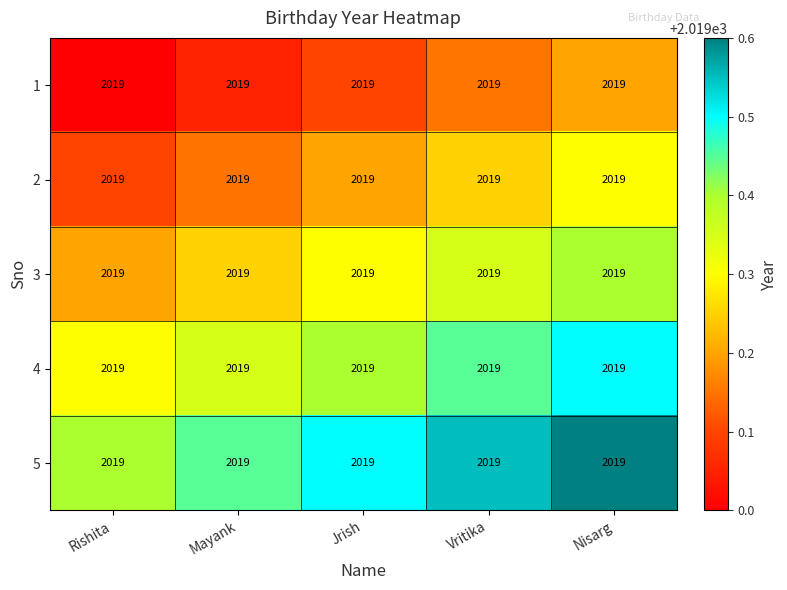

Reading left to right, transcribe all the data shown in this chart.

1: Rishita=2019.0	Mayank=2019.0	Jrish=2019.0	Vritika=2019.0	Nisarg=2019.0
2: Rishita=2019.0	Mayank=2019.0	Jrish=2019.0	Vritika=2019.0	Nisarg=2019.0
3: Rishita=2019.0	Mayank=2019.0	Jrish=2019.0	Vritika=2019.0	Nisarg=2019.0
4: Rishita=2019.0	Mayank=2019.0	Jrish=2019.0	Vritika=2019.0	Nisarg=2019.0
5: Rishita=2019.0	Mayank=2019.0	Jrish=2019.0	Vritika=2019.0	Nisarg=2019.0